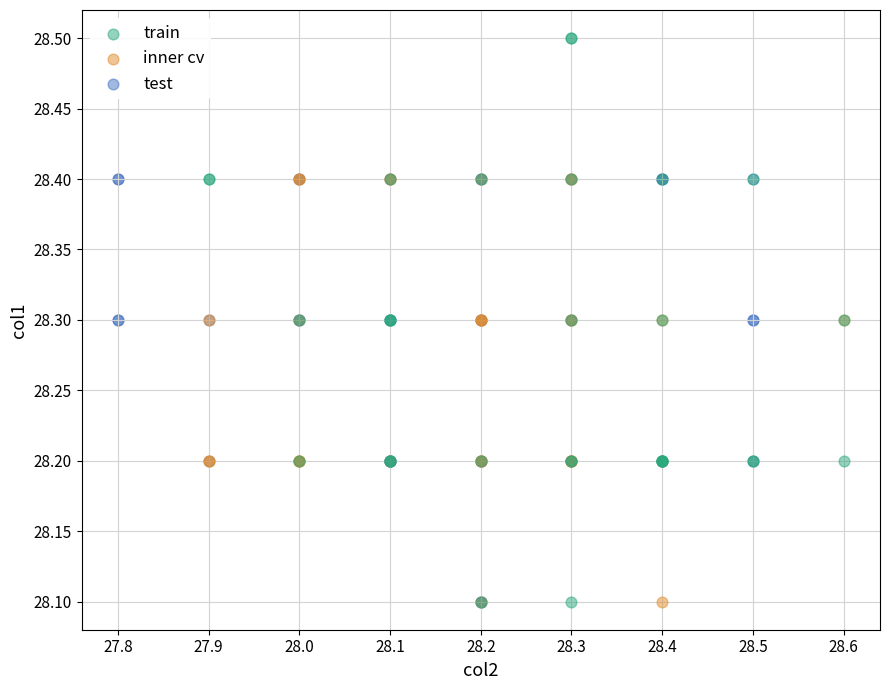

Which series contains the highest Y value?

train